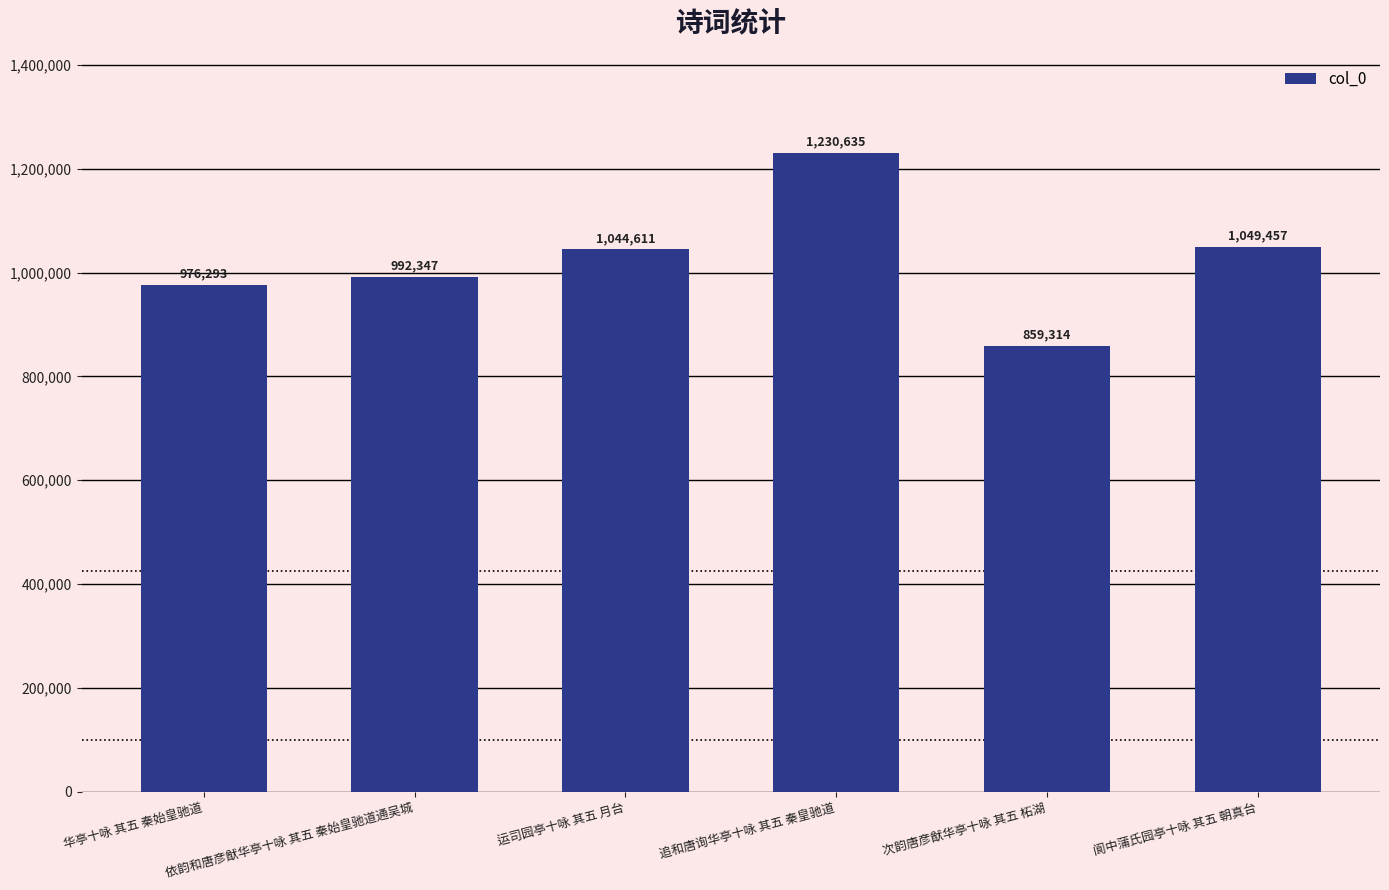

The value at 依韵和唐彦猷华亭十咏 其五 秦始皇驰道通吴城 is 1572782. True or false?

False